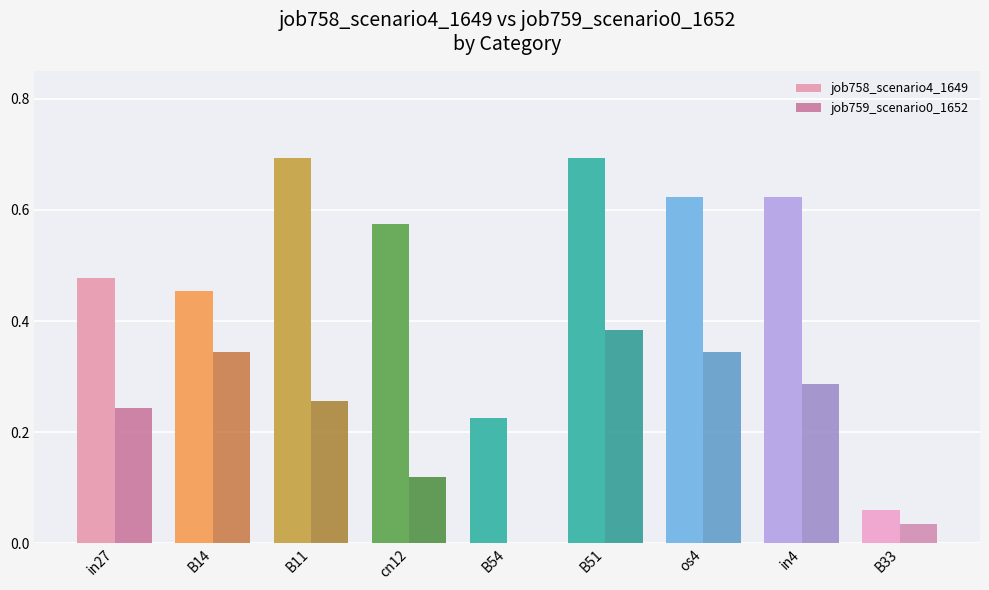

Which series has the widest spread of values?

job758_scenario4_1649